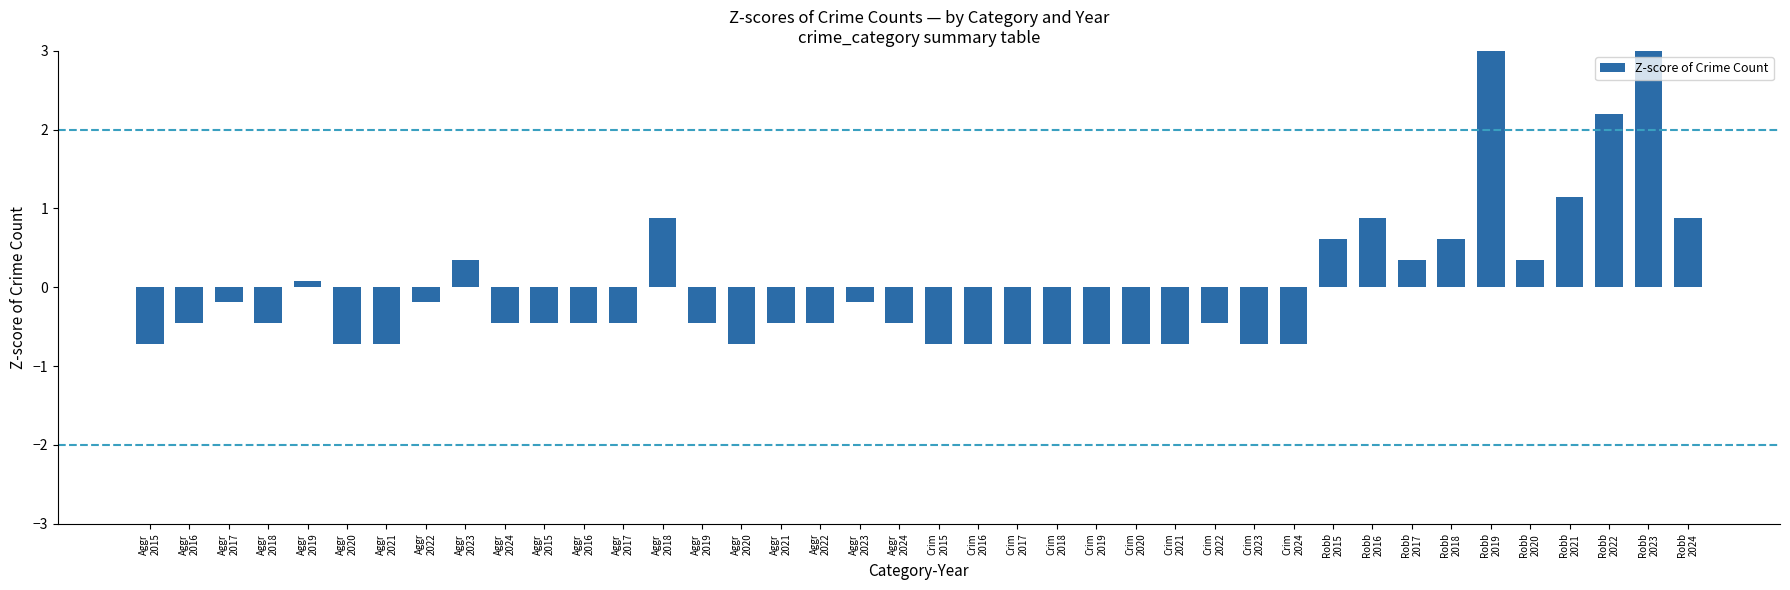

List the labels in order of value, largest first.

Robb
2019, Robb
2023, Robb
2022, Robb
2021, Aggr
2018, Robb
2016, Robb
2024, Robb
2015, Robb
2018, Aggr
2023, Robb
2017, Robb
2020, Aggr
2019, Aggr
2017, Aggr
2022, Aggr
2023, Aggr
2016, Aggr
2018, Aggr
2024, Aggr
2015, Aggr
2016, Aggr
2017, Aggr
2019, Aggr
2021, Aggr
2022, Aggr
2024, Crim
2022, Aggr
2015, Aggr
2020, Aggr
2021, Aggr
2020, Crim
2015, Crim
2016, Crim
2017, Crim
2018, Crim
2019, Crim
2020, Crim
2021, Crim
2023, Crim
2024